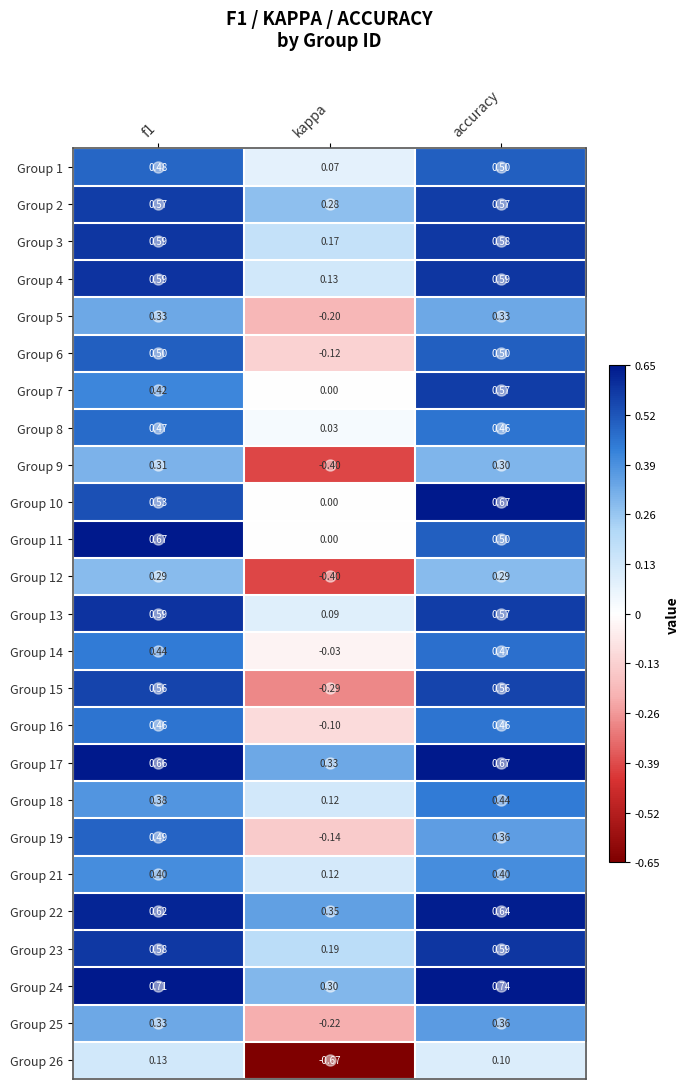

At how many categories does at least one series exceed 0?

3